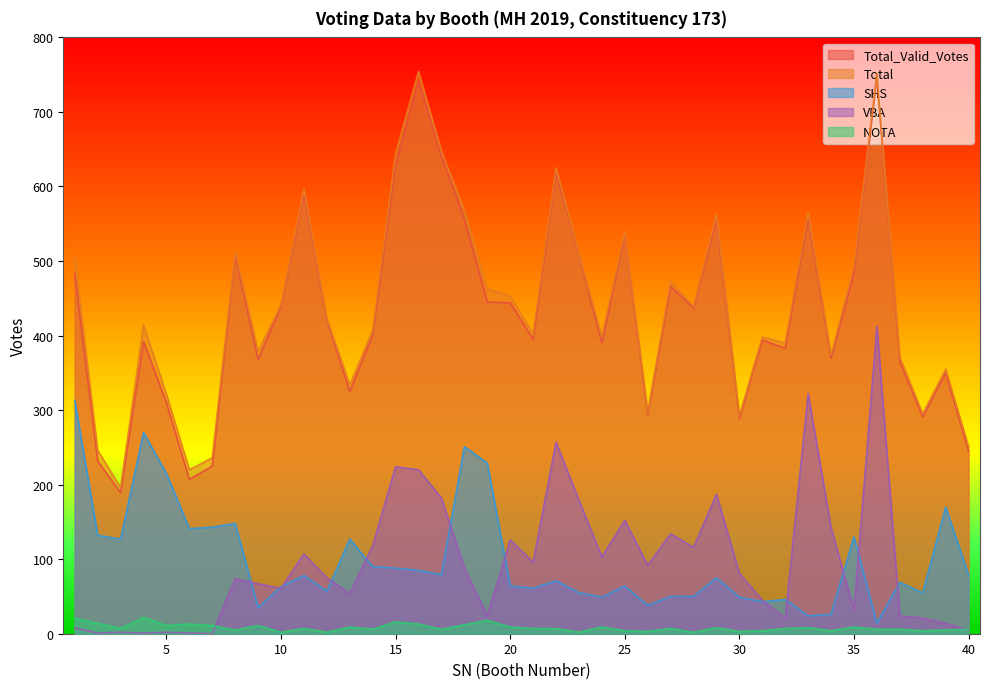

Does the chart have visible grid lines?

No